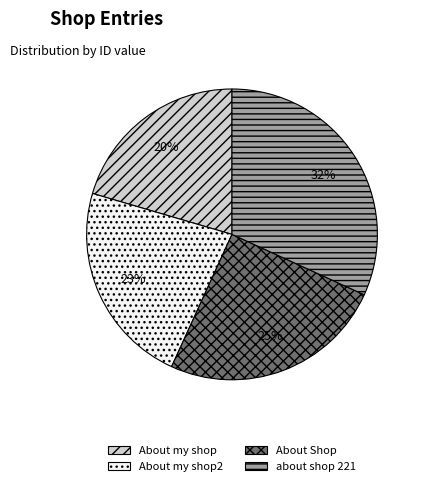

Combined, do About Shop and about shop 221 account for over 50%?

Yes